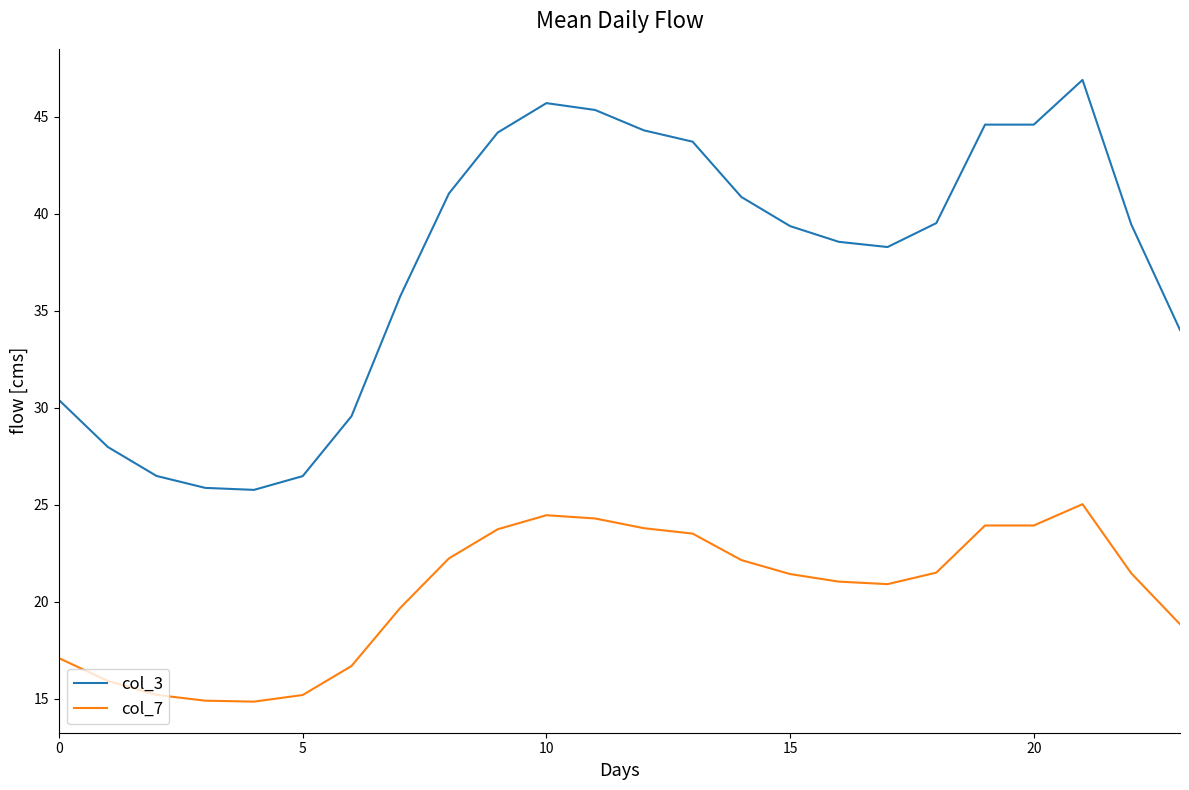

True or false: col_7 and col_3 intersect in this chart.

False